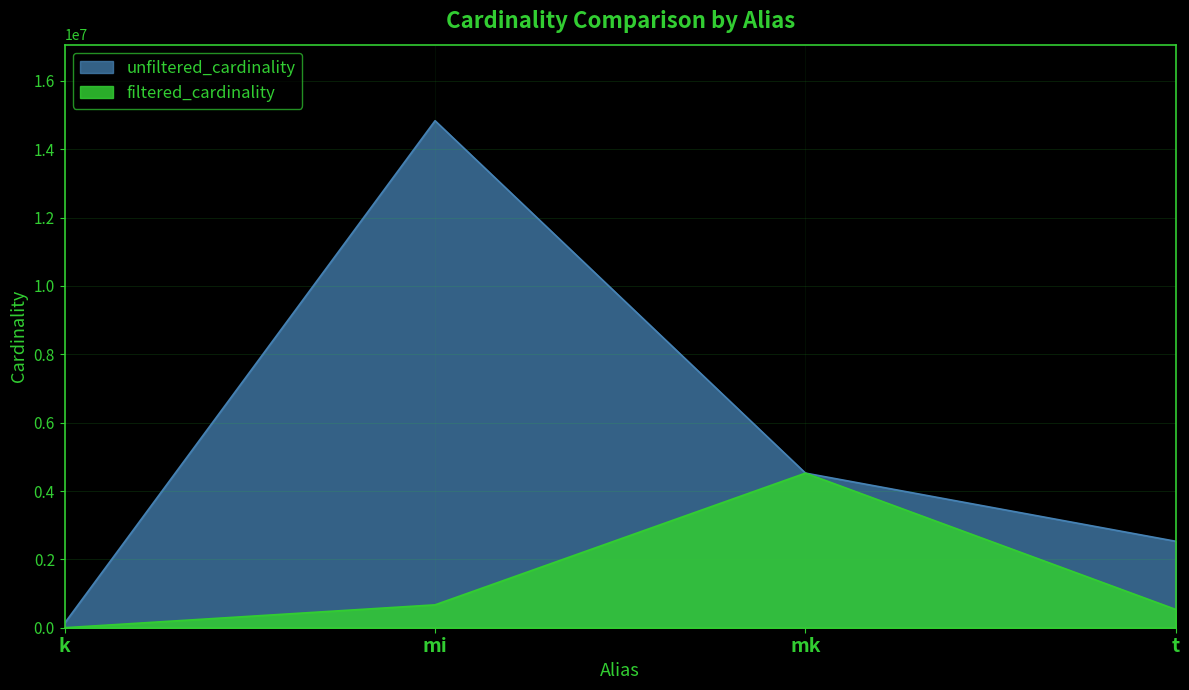

What is the label of the 2nd point from the right?

mk